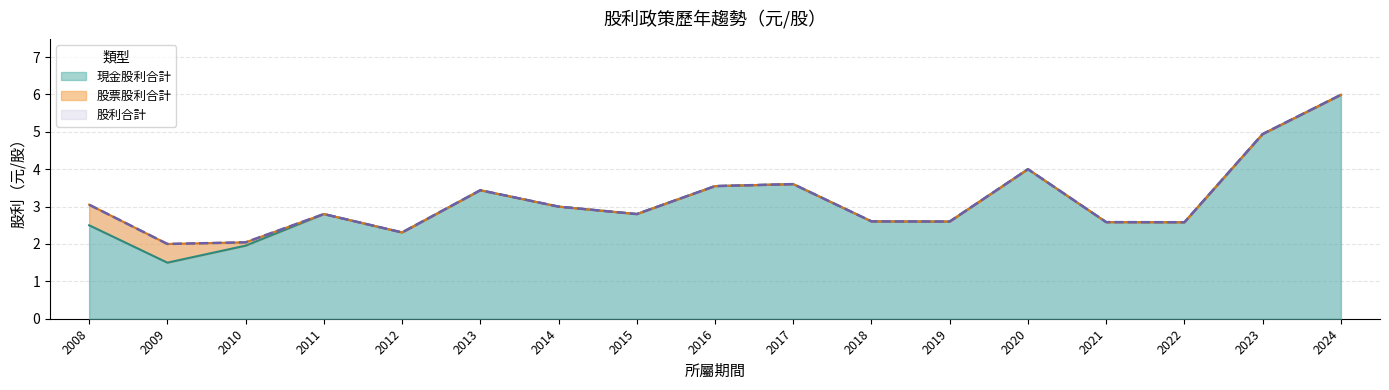

Where is the first local maximum for 現金股利合計?

2011